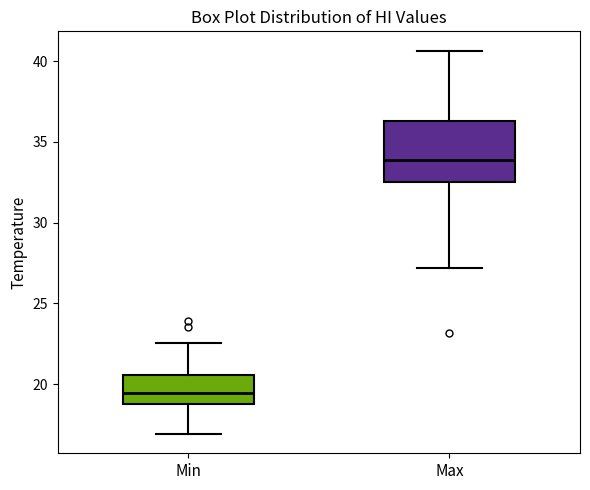

Reading left to right, transcribe this box plot: for each box, give where its median line is, the range the box spans, and where its two whiskers end, as read against the y-axis. The values are not printed on the chart, so give them approximately, as read against the axis.

Min: median 19.5, box 19.0 to 20.5, whiskers 17.0 to 22.5
Max: median 34.0, box 32.5 to 36.5, whiskers 27.0 to 40.5